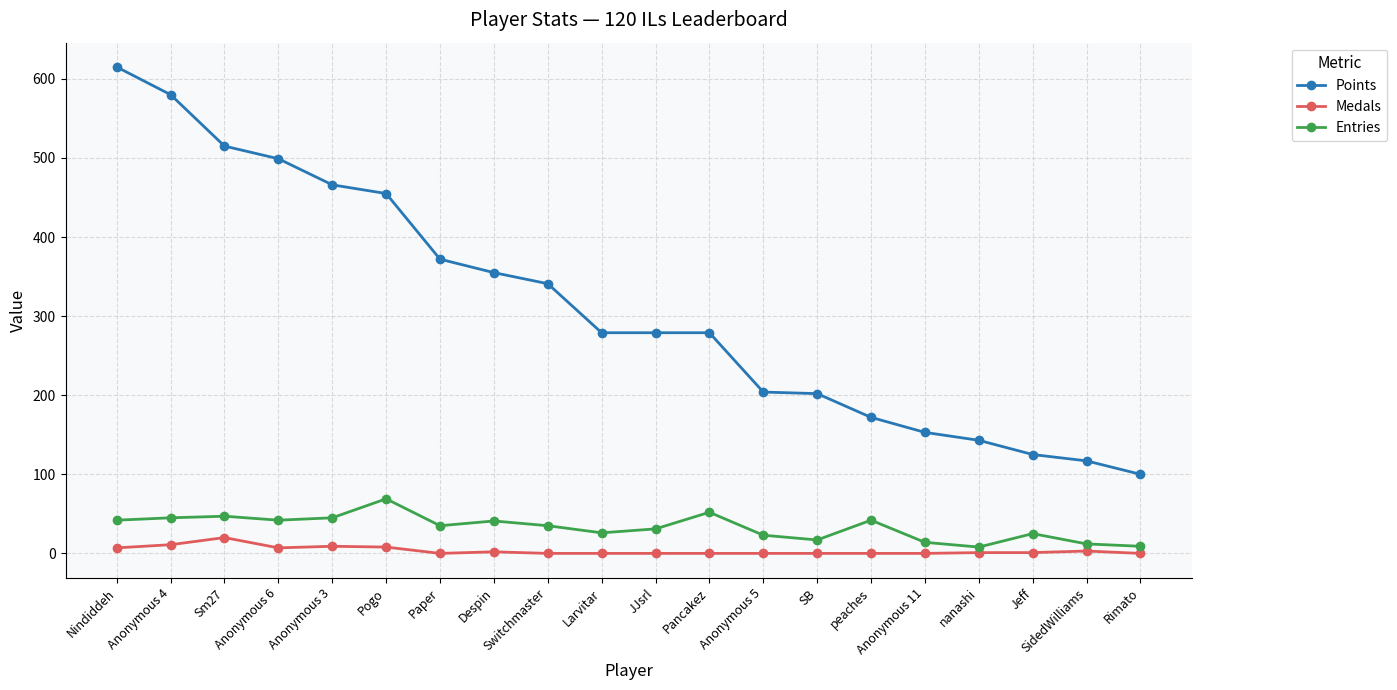

How many categories are shown in the chart?

20